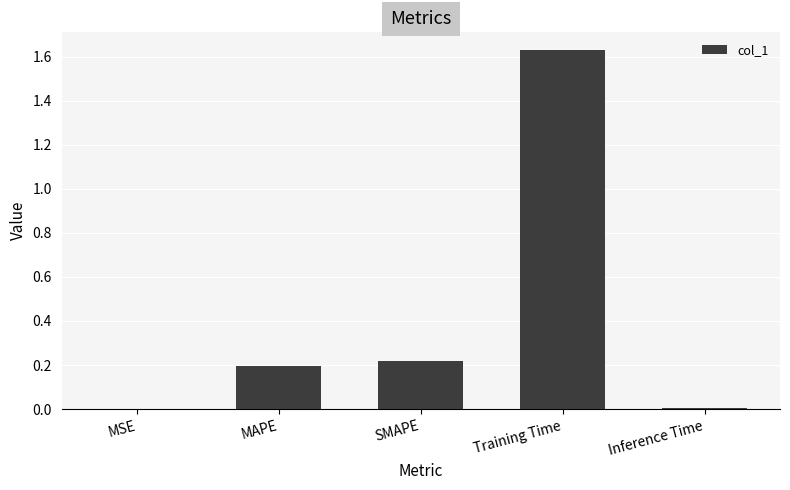

Which has a higher value, Training Time or MAPE?

Training Time